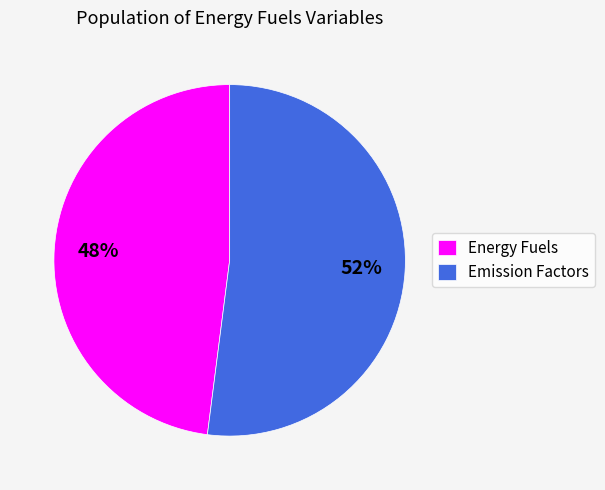

What is the ratio of the value at Energy Fuels to the value at Emission Factors?

0.9